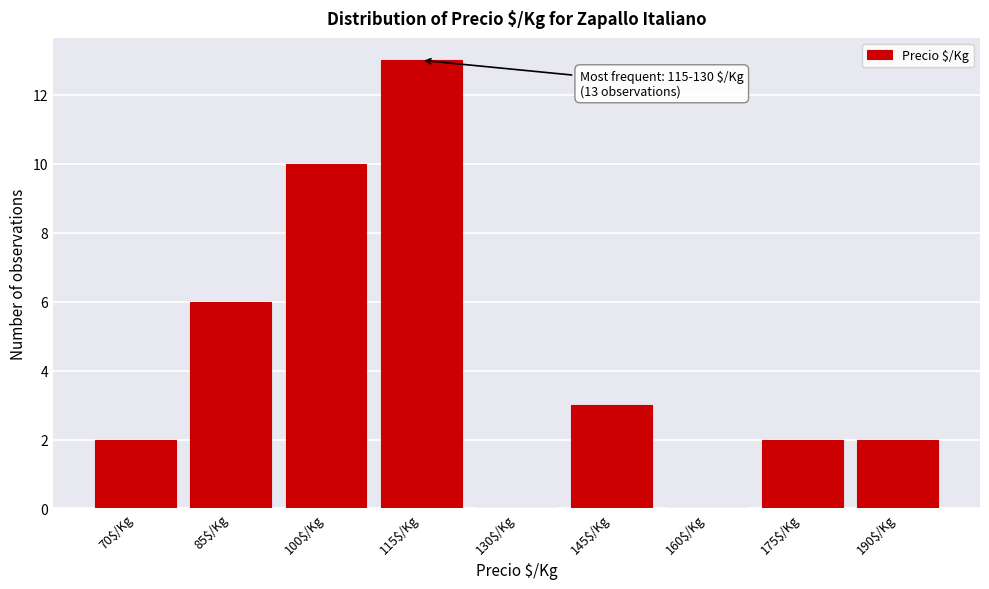

What is the greatest value displayed?

13